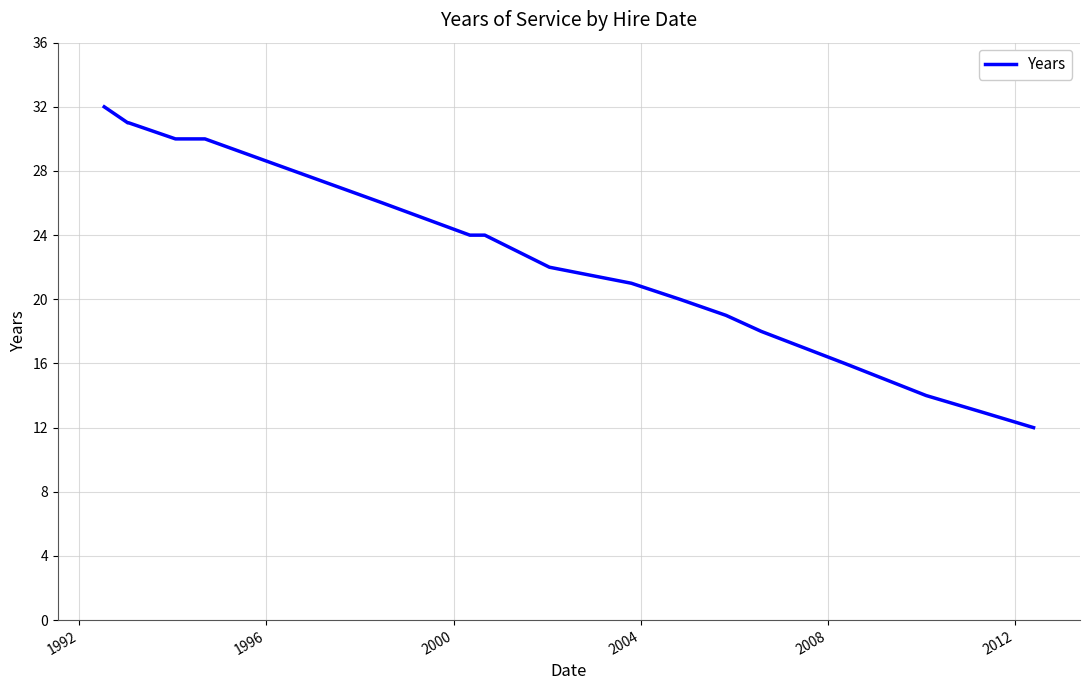

Is this an area chart (filled region under the line)?

No